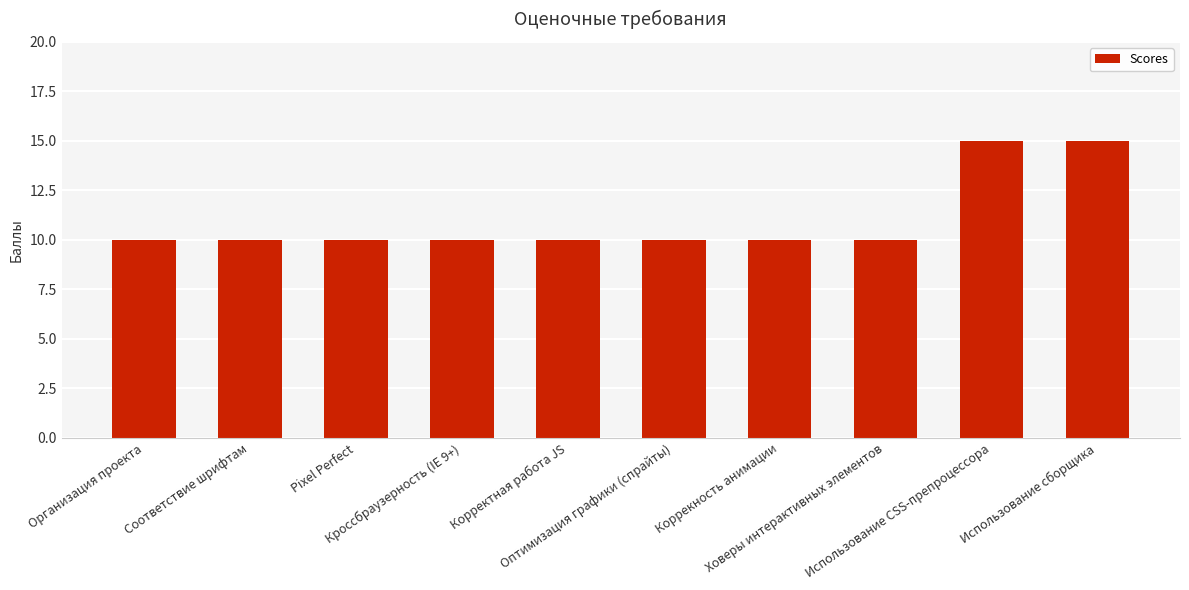

Are the bars grouped side by side (vs. stacked)?

No